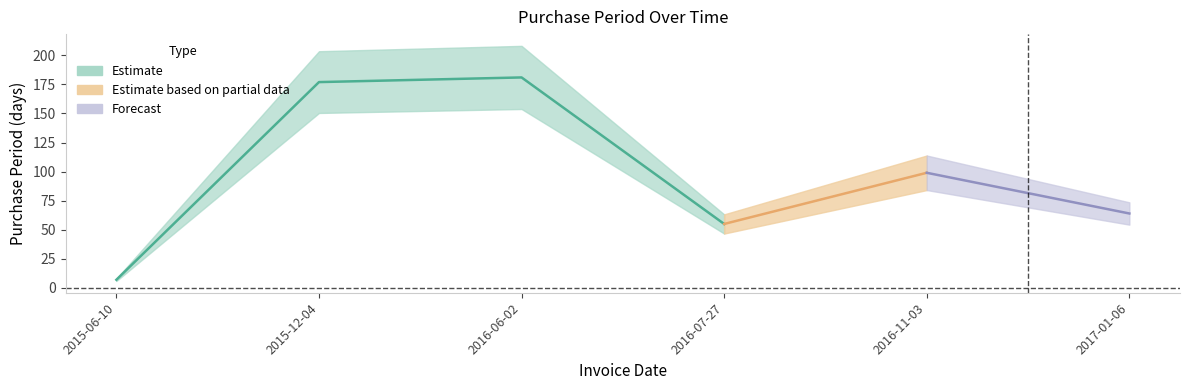

What is the label of the 2nd point from the right?

2016-11-03